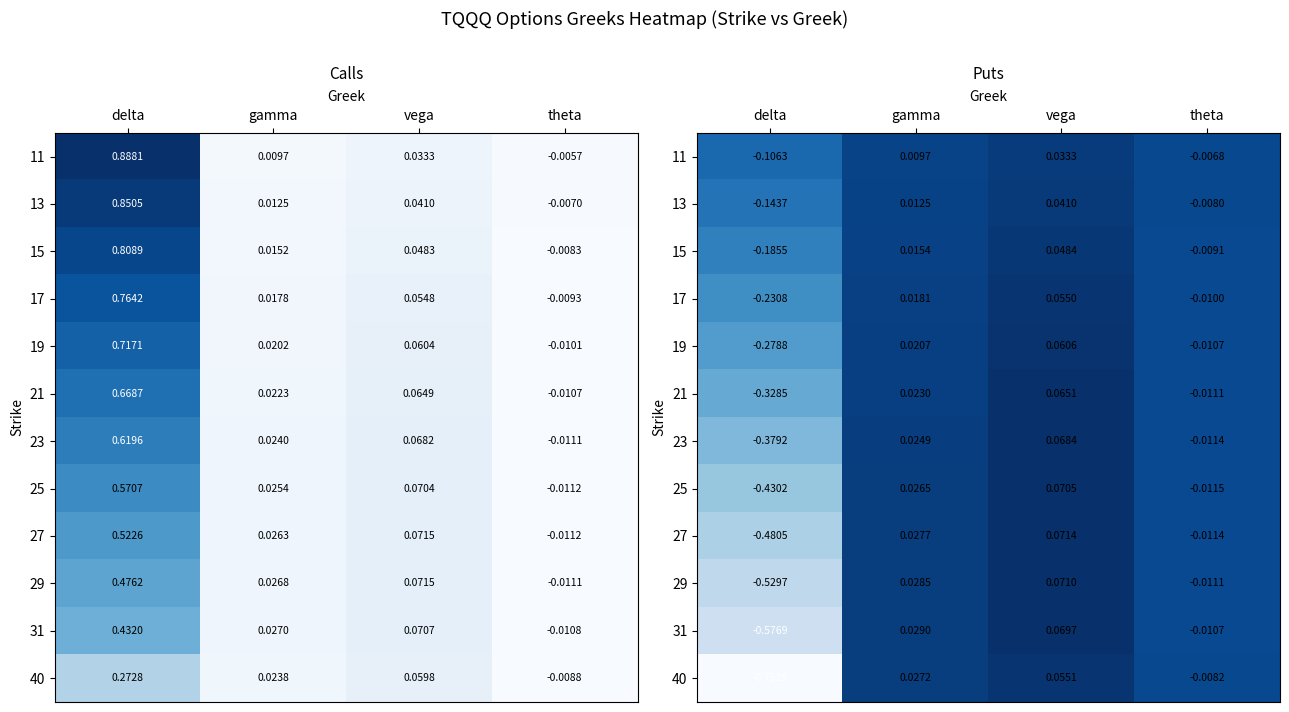

Rank the series at vega from lowest to highest value.

11, 13, 15, 17, 40, 19, 21, 23, 31, 25, 29, 27